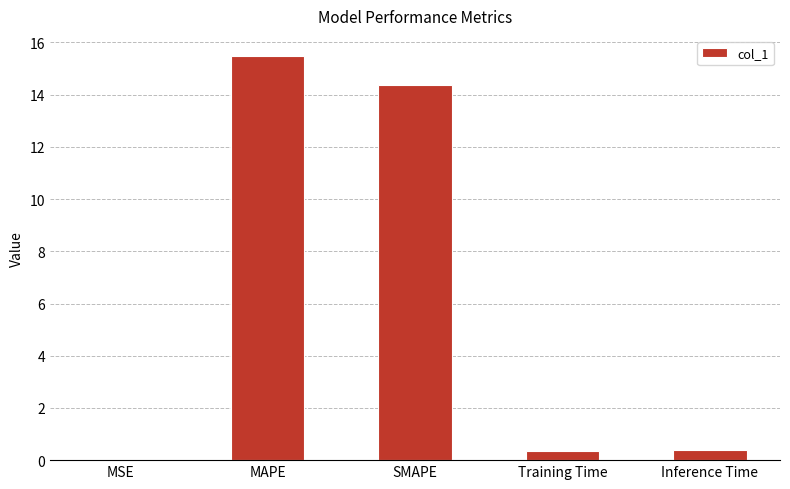

What is the sum of all values?

30.6